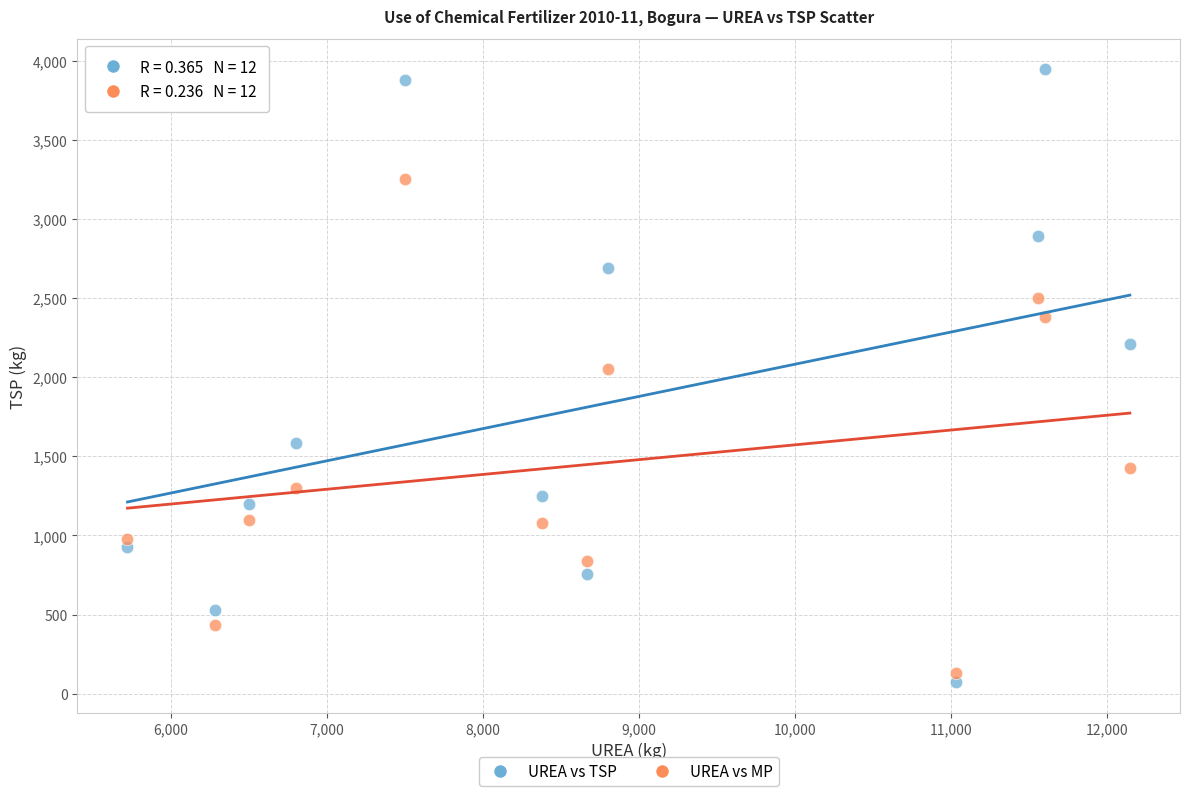

Across all data points, what is the range of X values (max minus min)?

6426